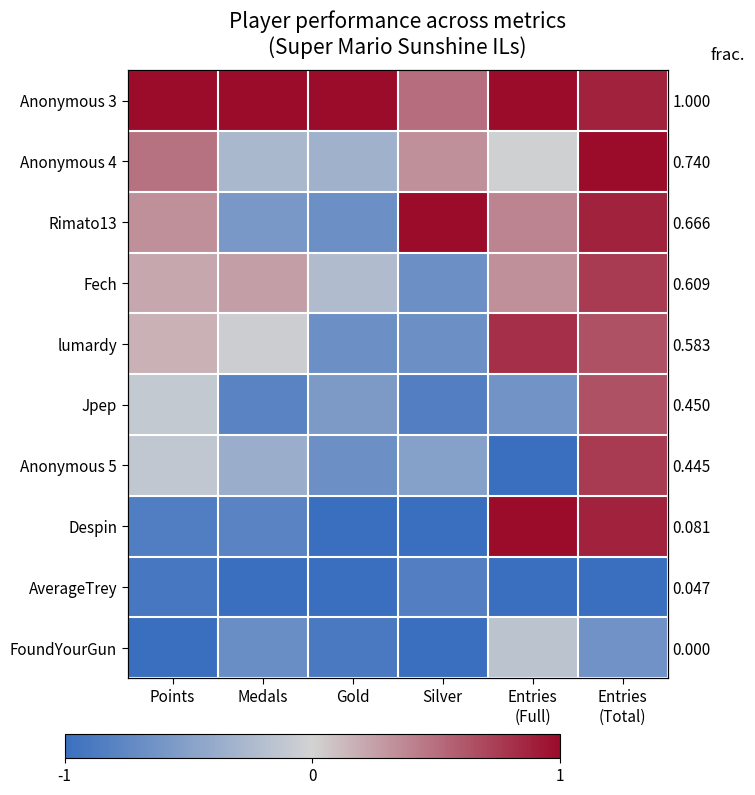

What is the sum of the Anonymous 3 values at Entries (Full) and Silver?

1.5